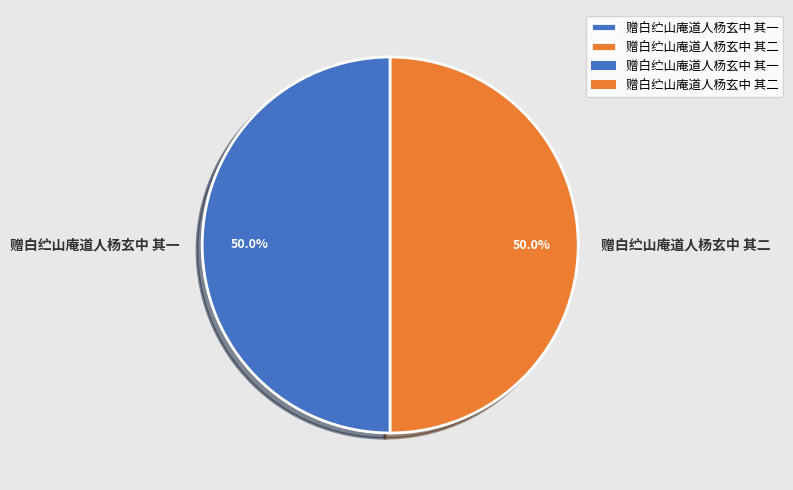

What percentage is the 赠白纻山庵道人杨玄中 其二 slice, to the nearest percent?

50%